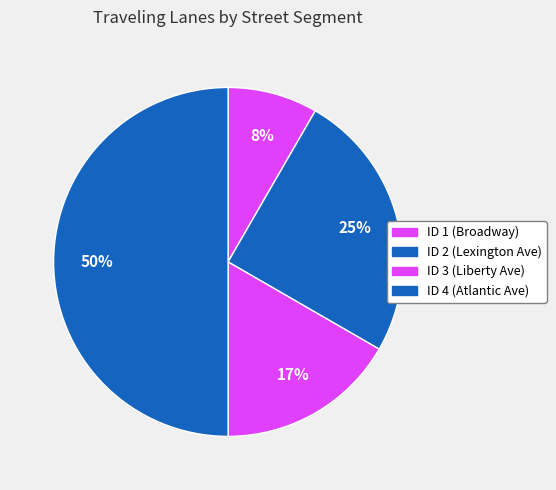

How many segments does this pie chart have?

4